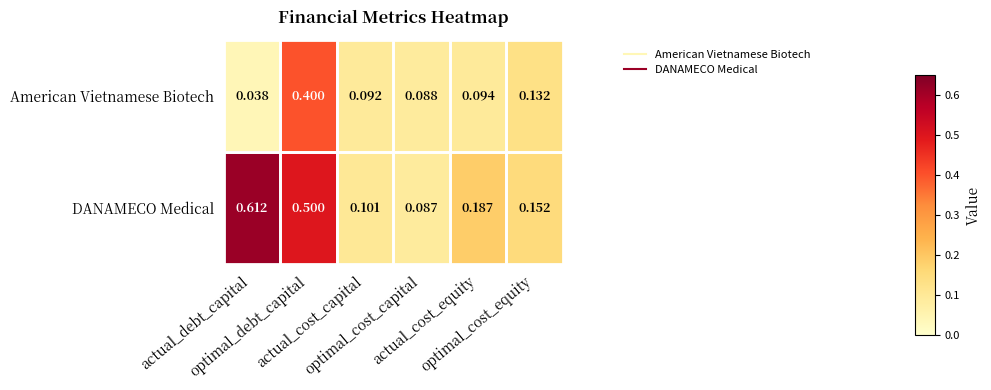

Which series has the largest range (max minus min)?

DANAMECO Medical